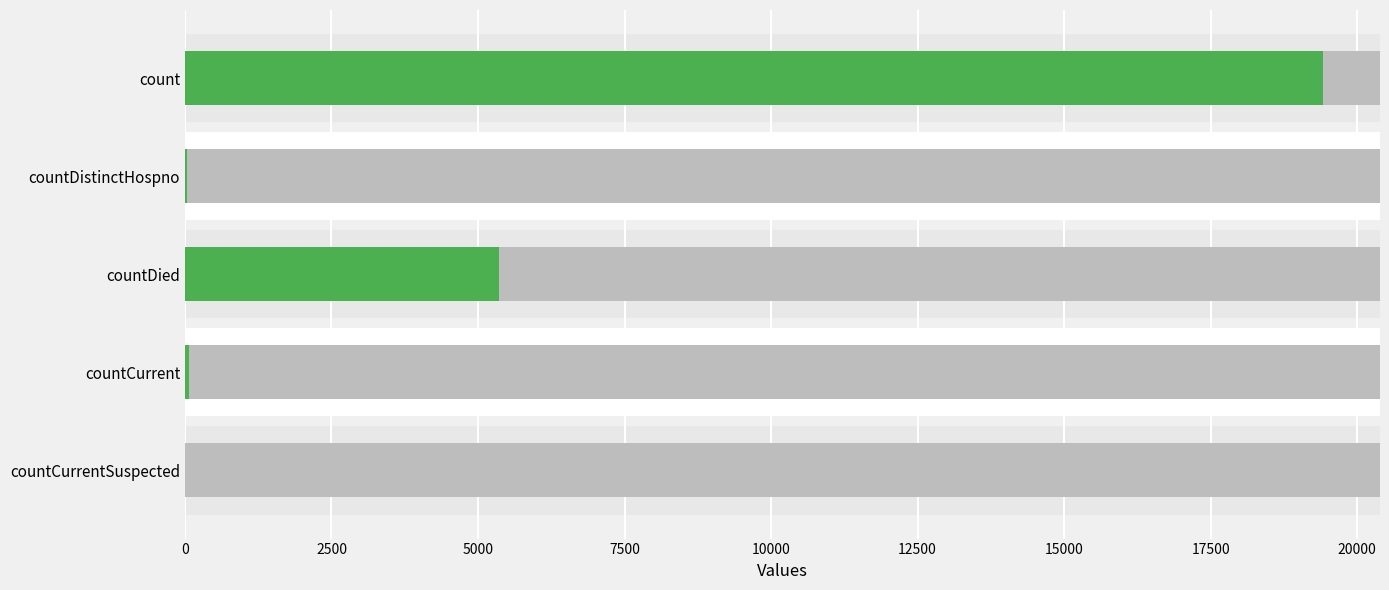

How many data points are above 60?

2